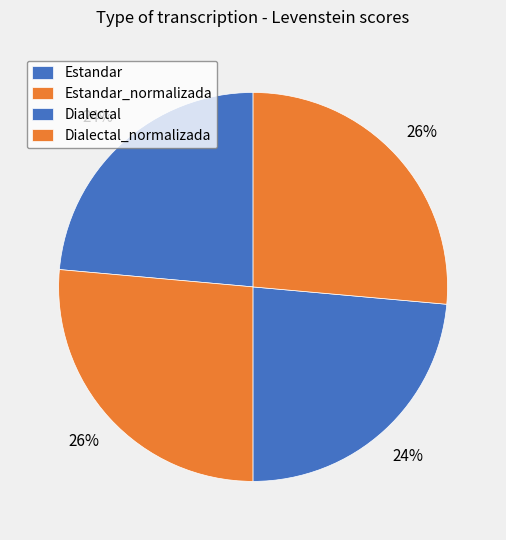

Is the sum of Dialectal_normalizada and Estandar_normalizada greater than half?

Yes